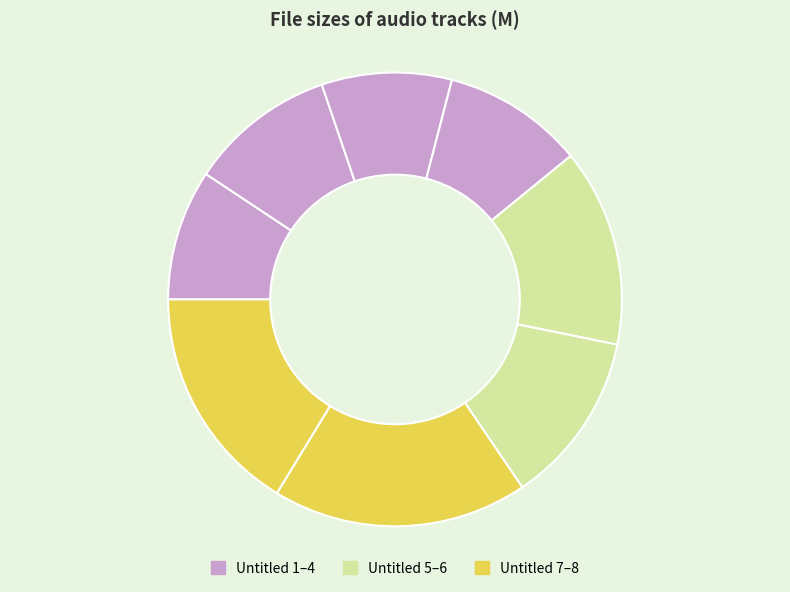

Rank the categories by value from lowest to highest.

03 Untitled 3.m4a, 01 Untitled 1.m4a, 04 Untitled 4.m4a, 02 Untitled 2.m4a, 06 Untitled 6.m4a, 05 Untitled 5.m4a, 08 Untitled 8.m4a, 07 Untitled 7.m4a